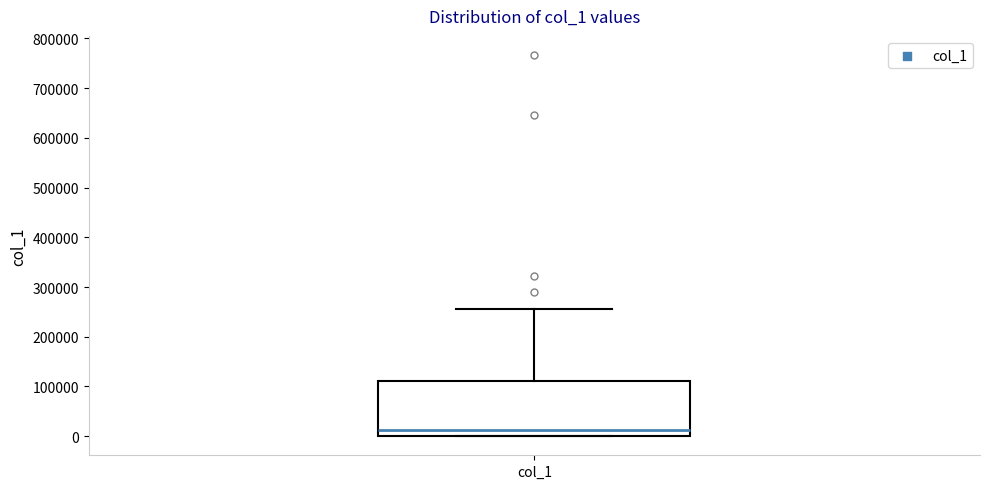

Transcribe this box plot: give where the median line is, the range the box spans, and where the two whiskers end, as read against the y-axis. The values are not printed on the chart, so give them approximately, as read against the axis.

median 10000, box 0 to 110000, whiskers 0 to 260000